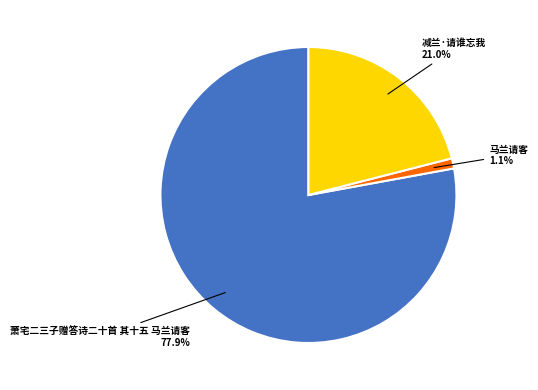

Which has a higher value, 减兰·请谁忘我 or 马兰请客?

减兰·请谁忘我